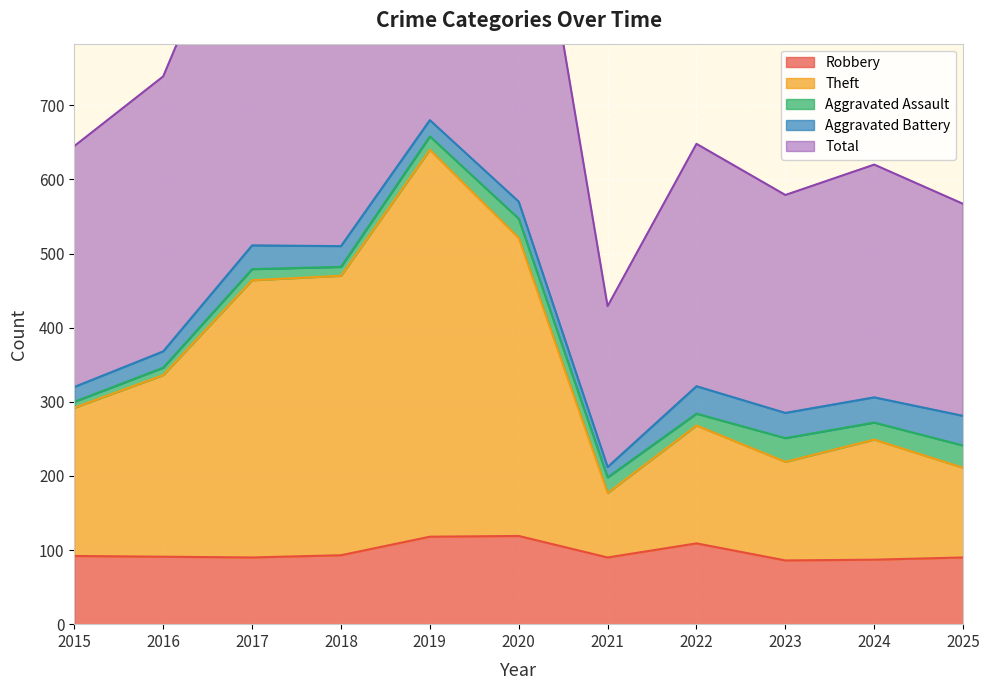

Between 2025 and 2019, which is larger?

2019